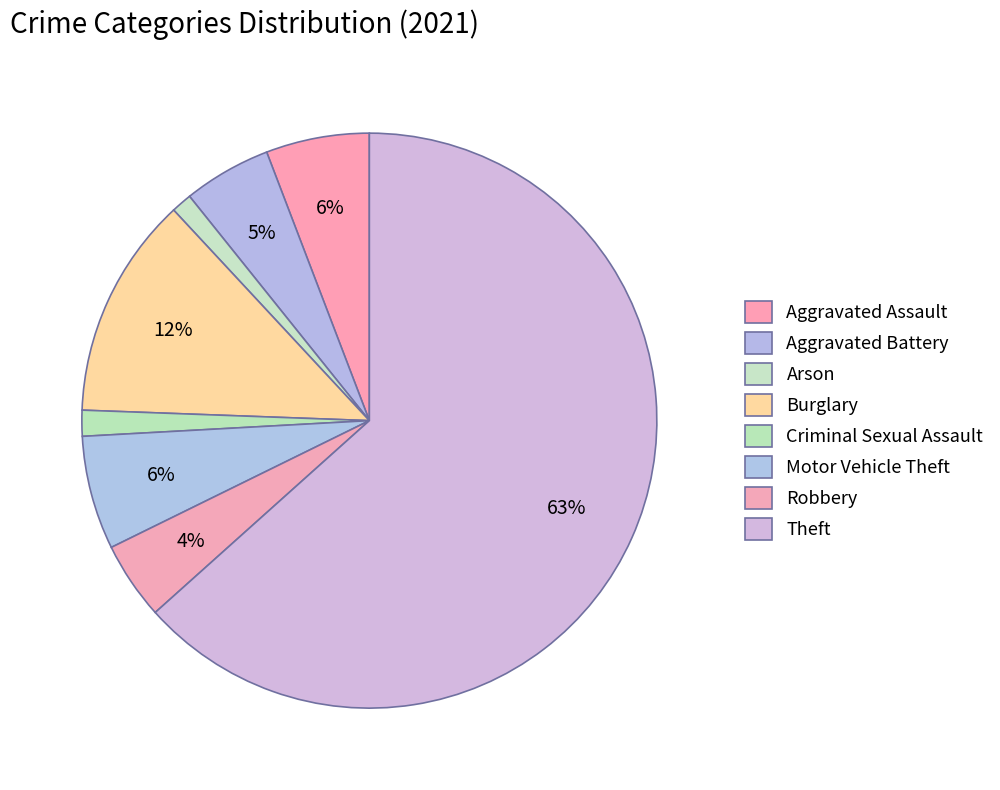

How many slices are in this pie chart?

8